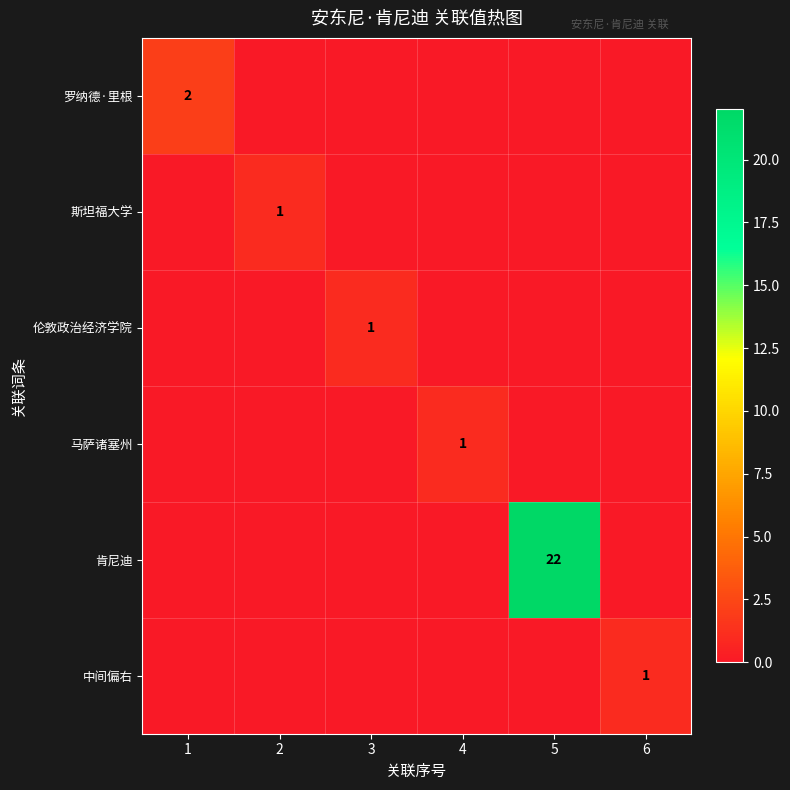

True or false: 伦敦政治经济学院 has a value of 1 at 3.

True